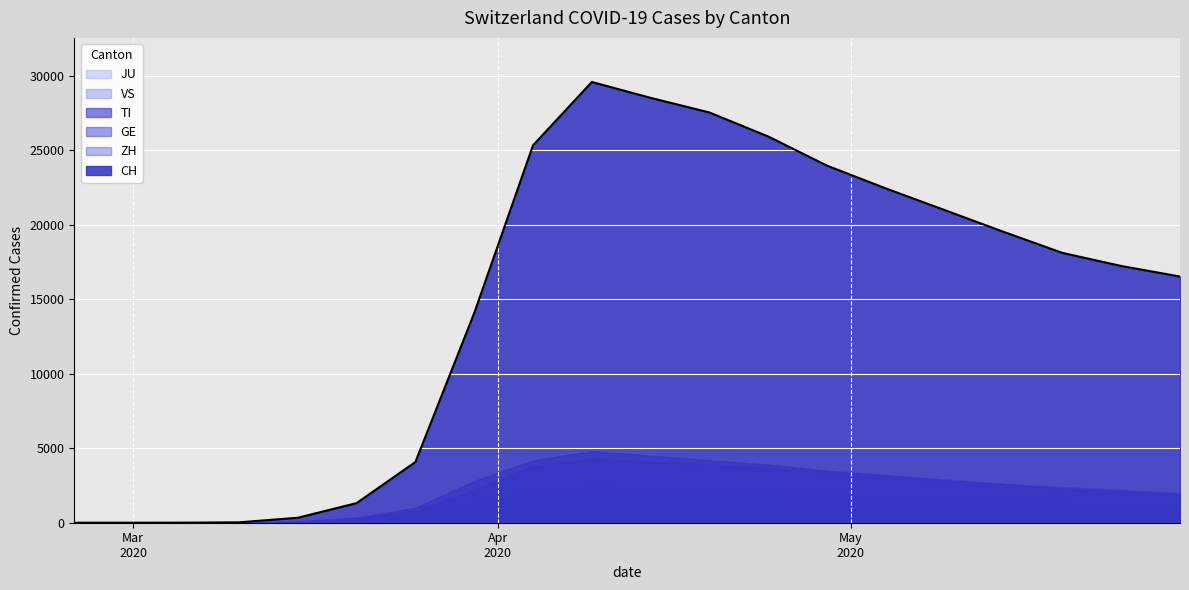

What position from the left is 2020-03-10?

4